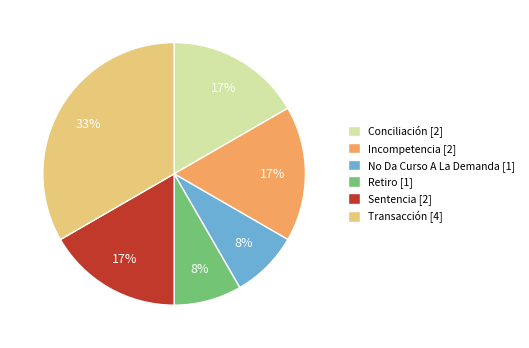

To the nearest percent, what portion does Transacción represent?

33%